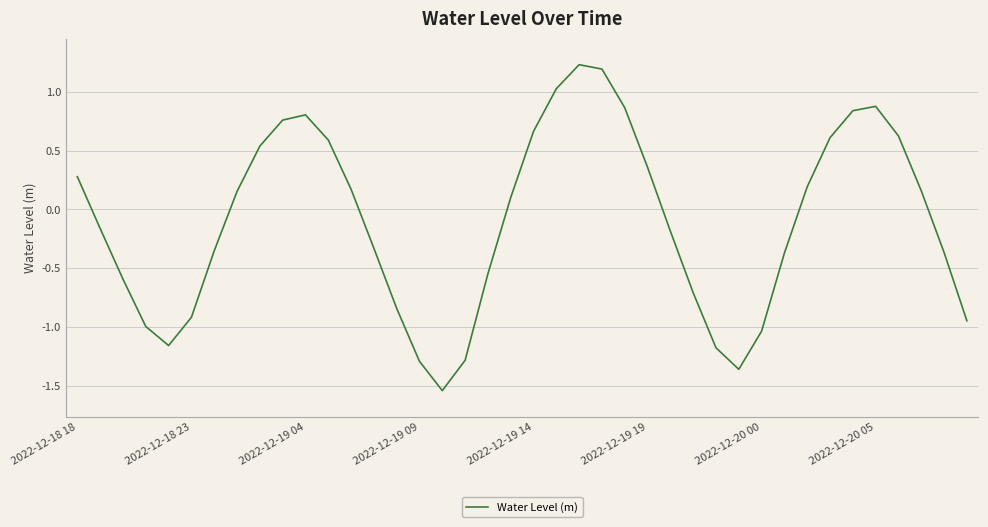

Count the number of data series in this chart.

1